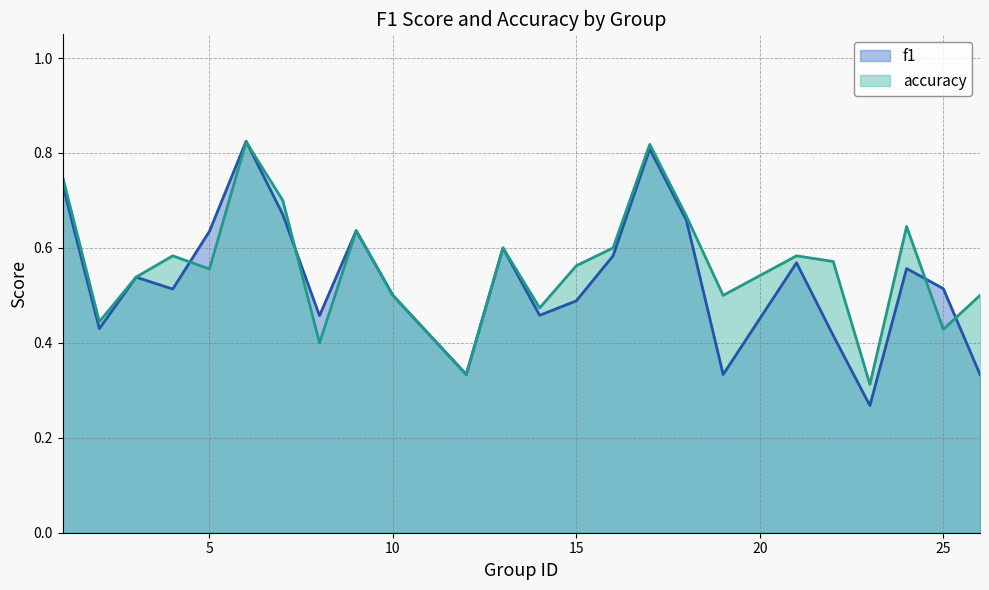

Which series has the widest spread of values?

f1